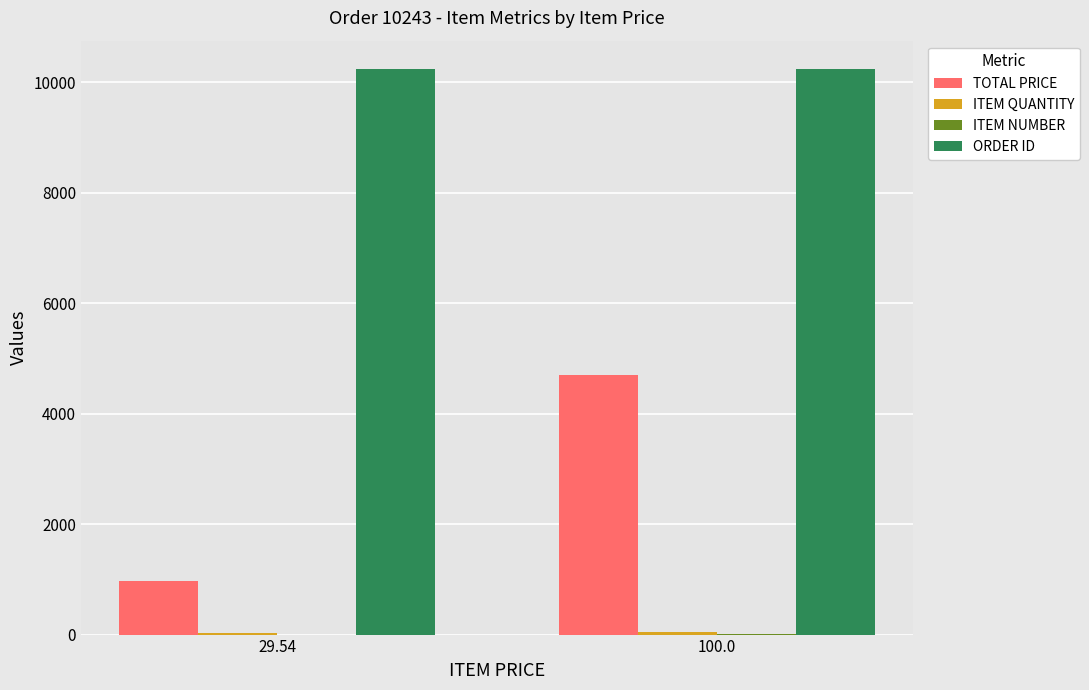

What is the sum of all ORDER ID values?

20486.0